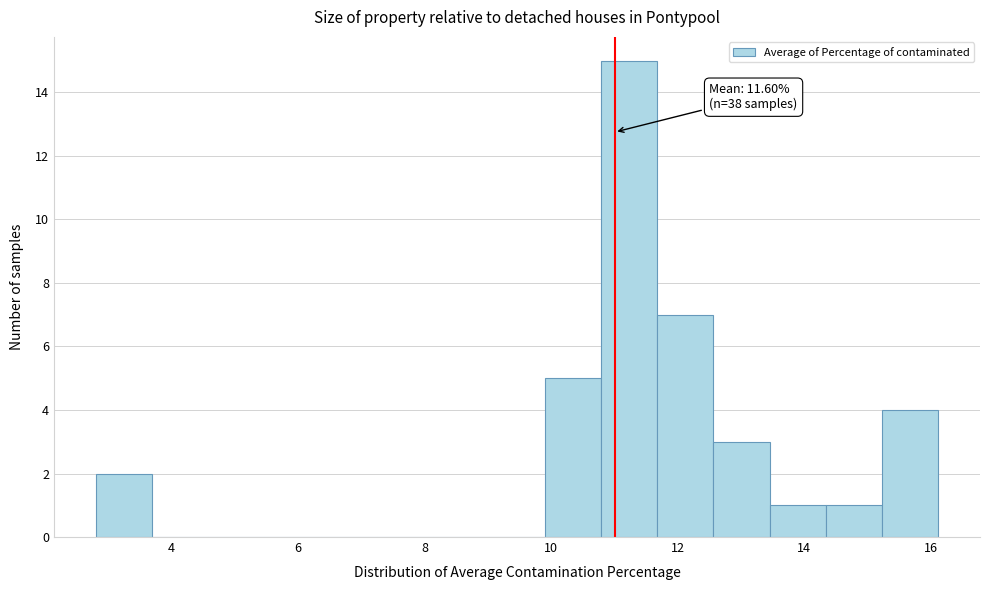

Over which range of the x-axis is the bar tallest?

10.8 to 11.6